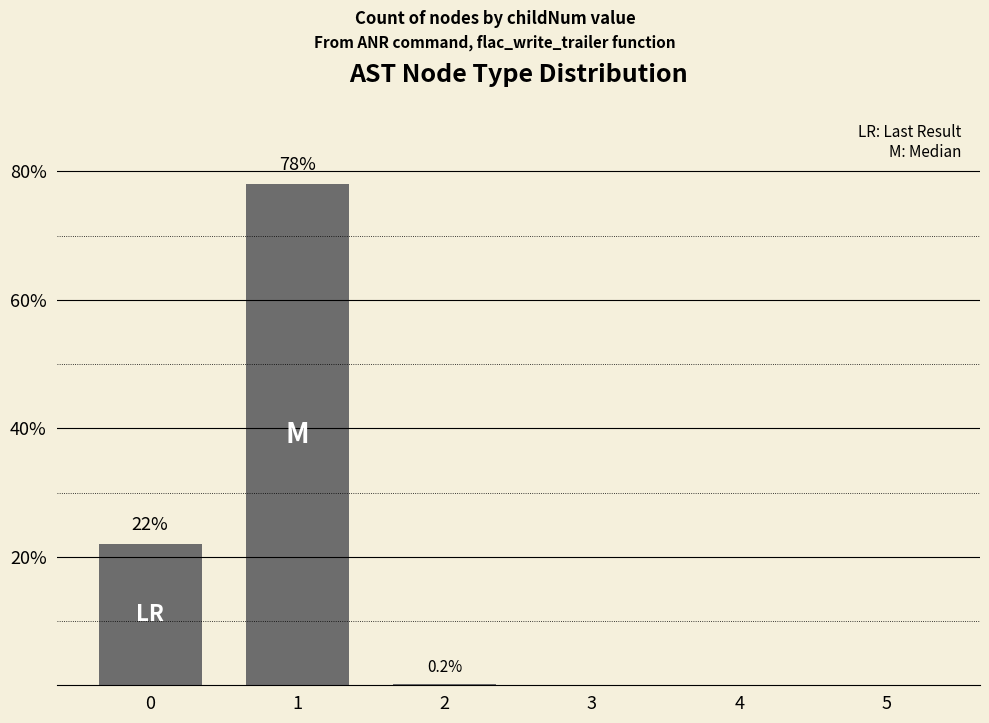

What is the sum of the values at 1 and 4?

78.0